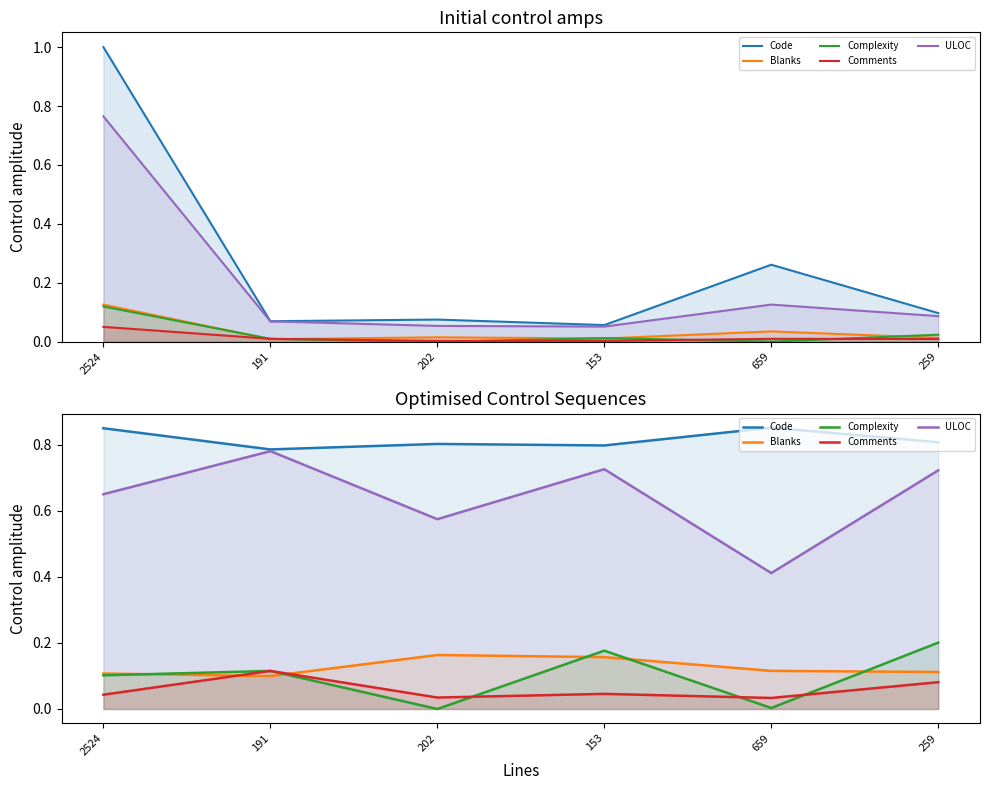

Where is Complexity nearest to the value 0?

202